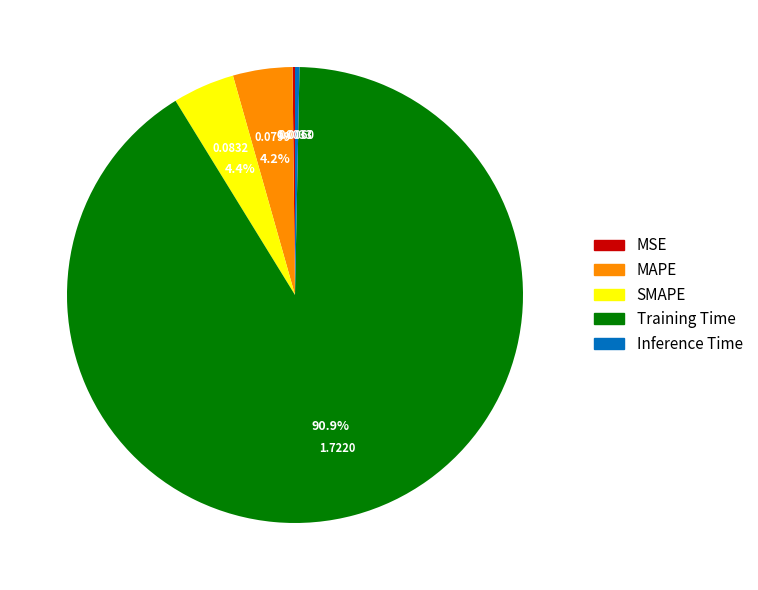

Which category has the biggest portion of the pie?

Training Time